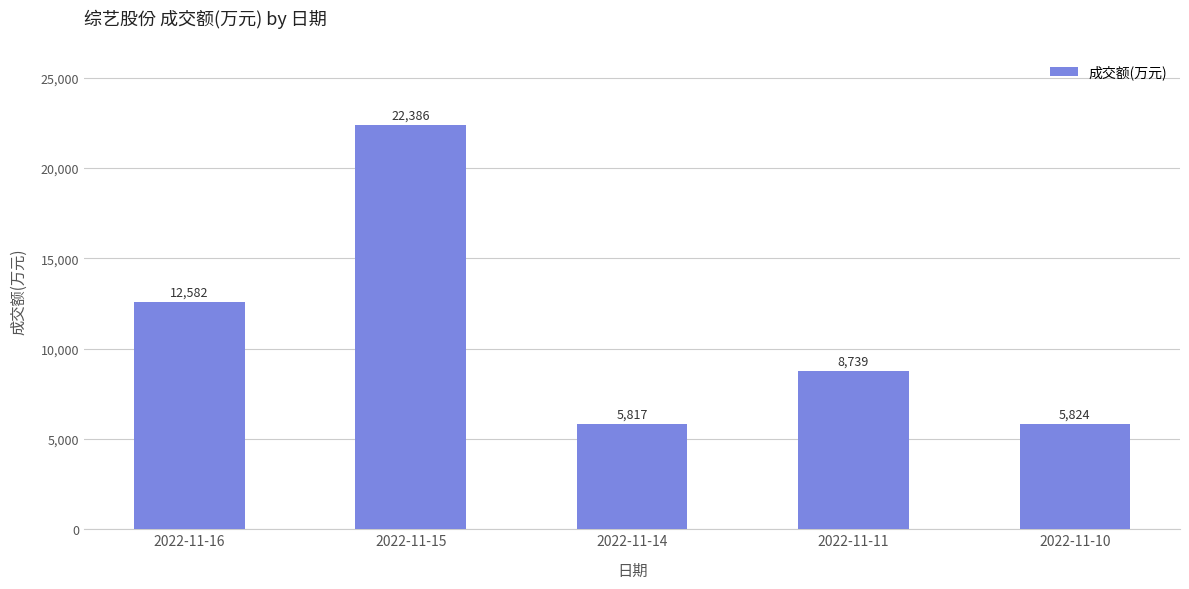

List the labels in order of value, largest first.

2022-11-15, 2022-11-16, 2022-11-11, 2022-11-10, 2022-11-14